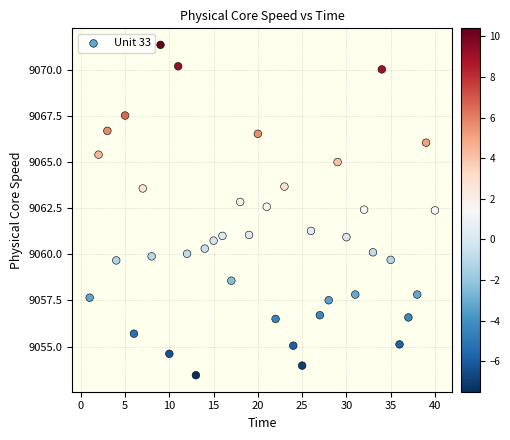

What is the range of Y values (max minus min)?

17.9